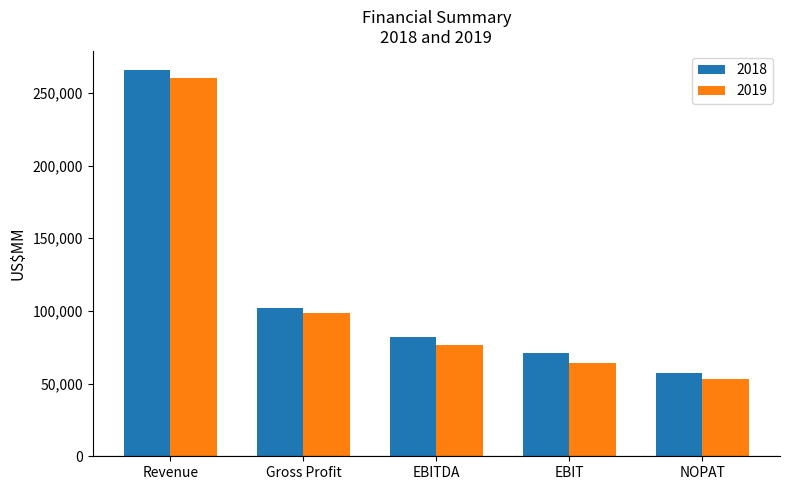

What is the spread (max minus min) of values at NOPAT?

4077